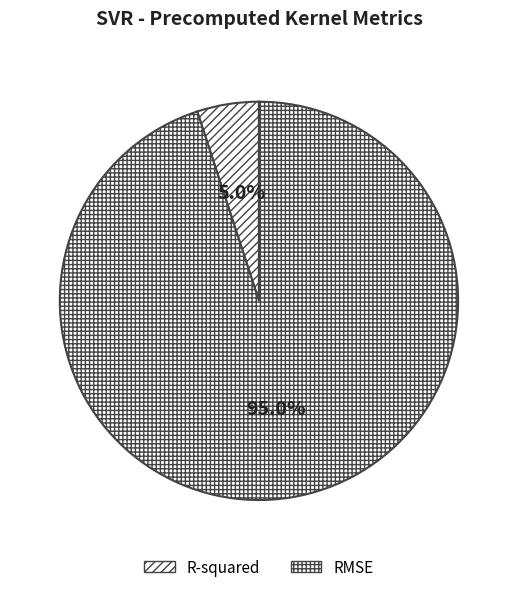

Which category has the biggest portion of the pie?

RMSE